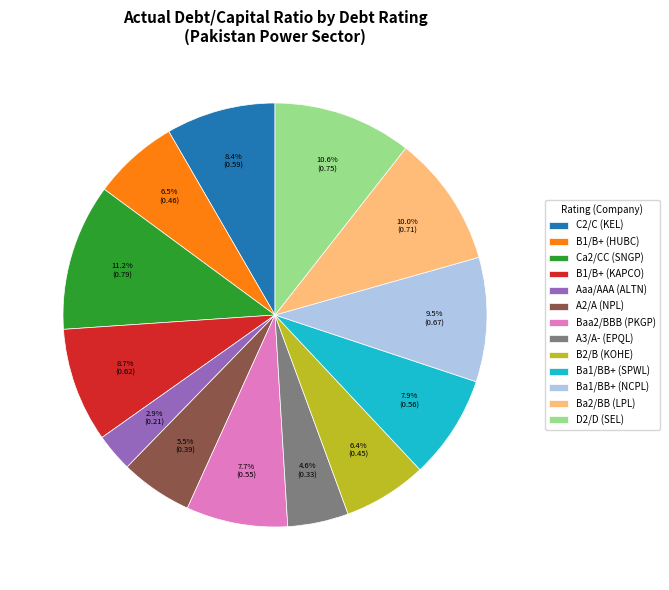

Does any single category account for the majority?

No